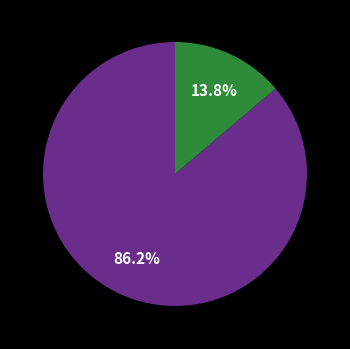

Does any single category account for the majority?

Yes